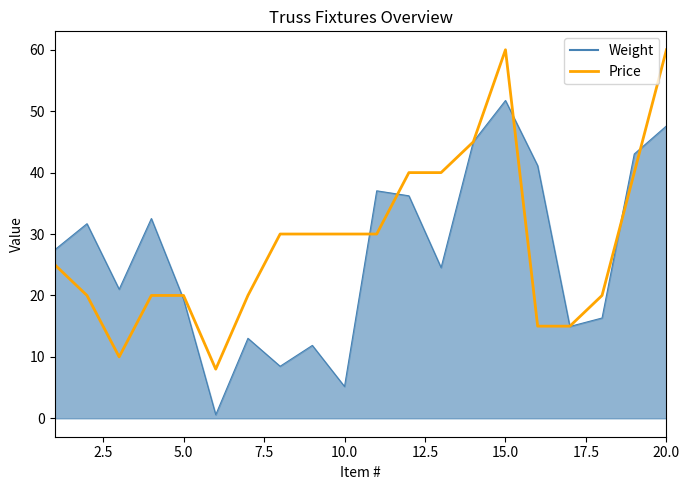

Which series has the largest range (max minus min)?

Price